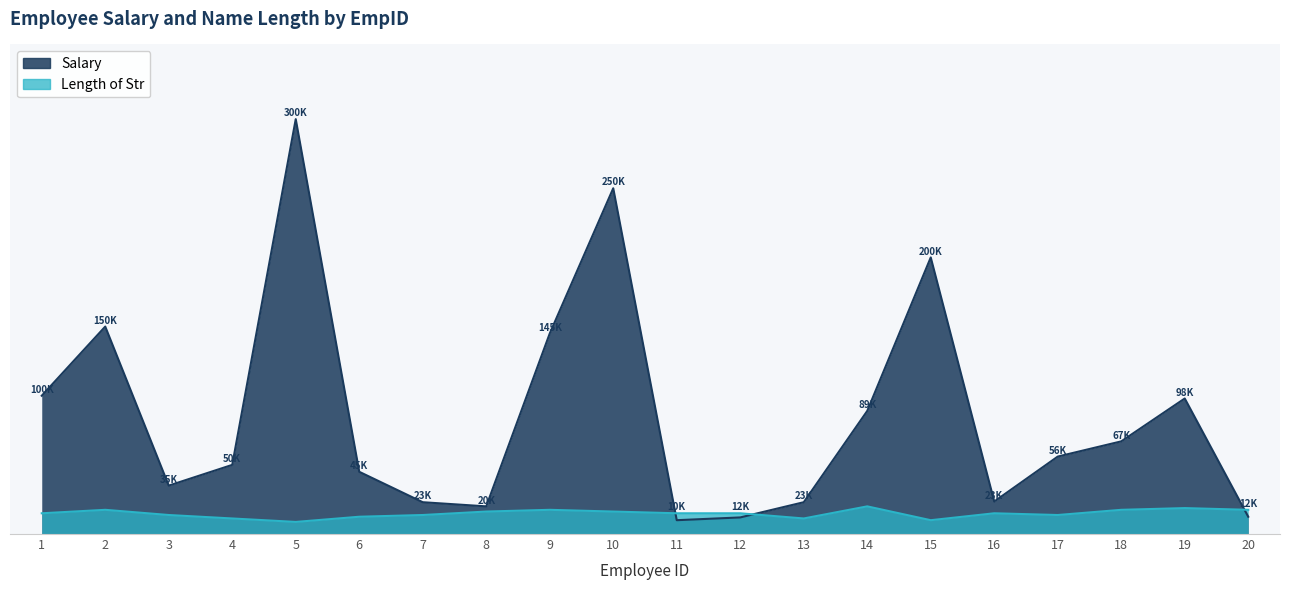

Rank the series at 1 from lowest to highest value.

Length of Str, Salary